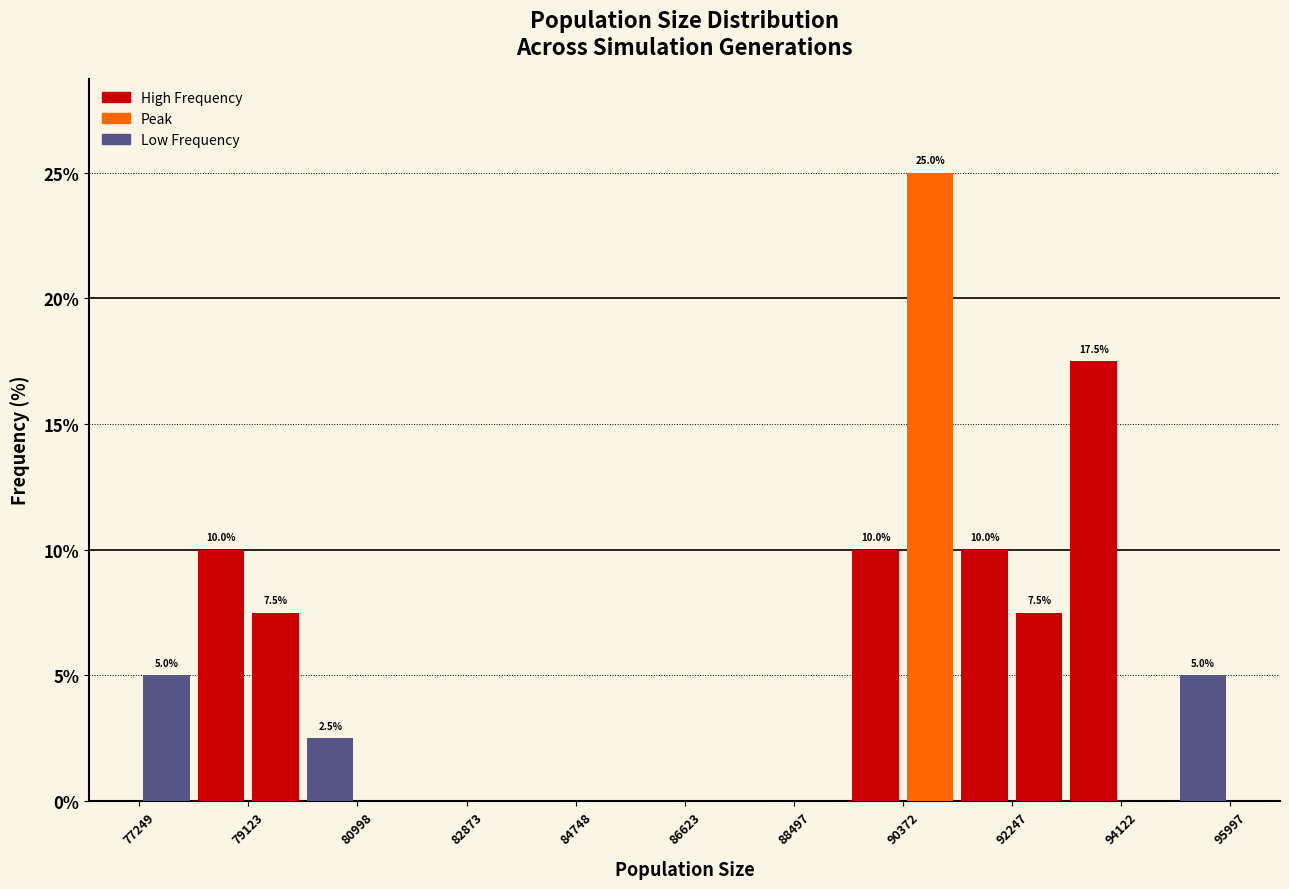

Which range on the x-axis has the tallest bar?

90400 to 91400